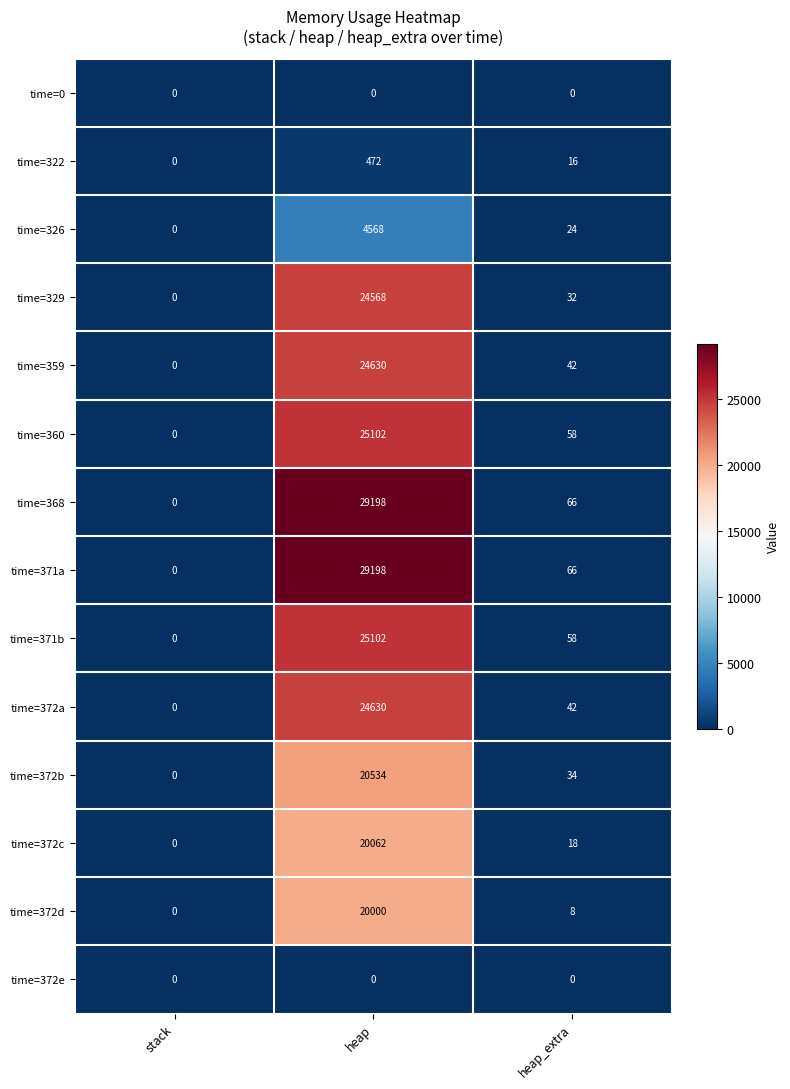

At which category is the sum across all series the highest?

heap